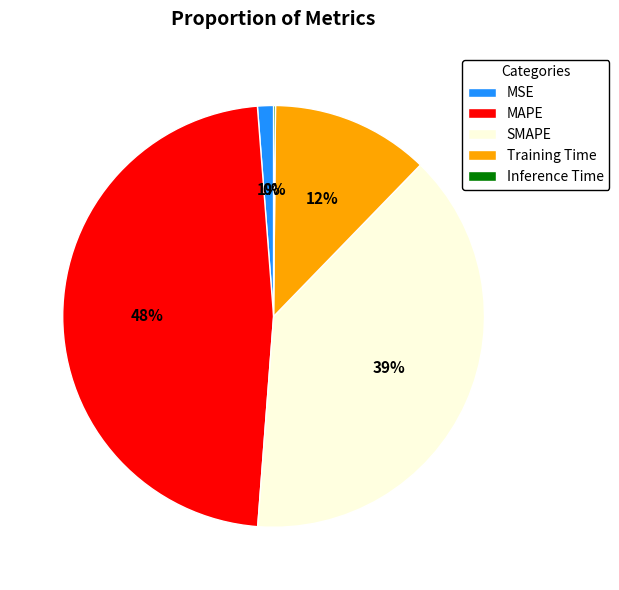

To the nearest percent, what is the average slice percentage?

20%